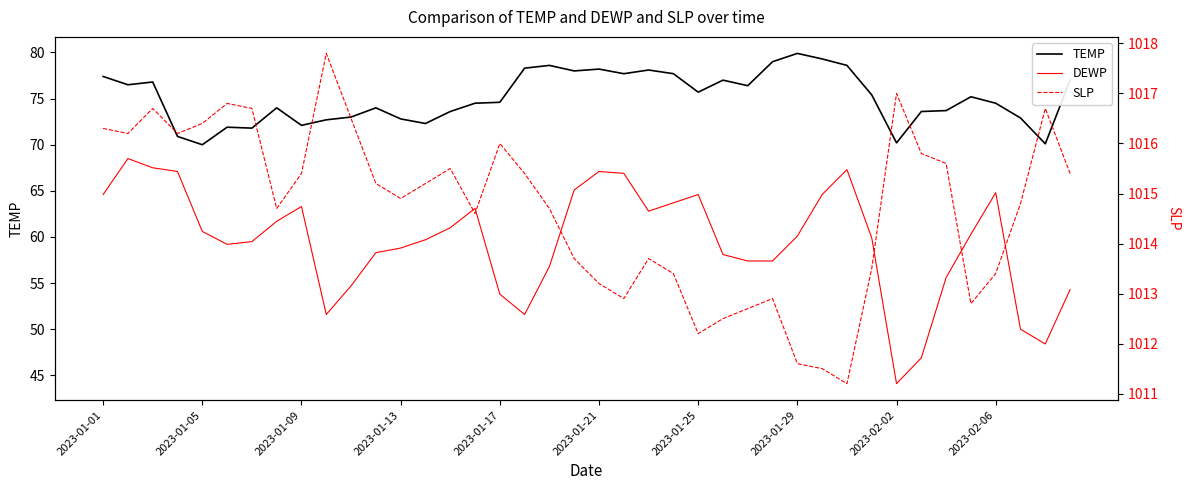

Does the chart display data point markers on the line(s)?

No